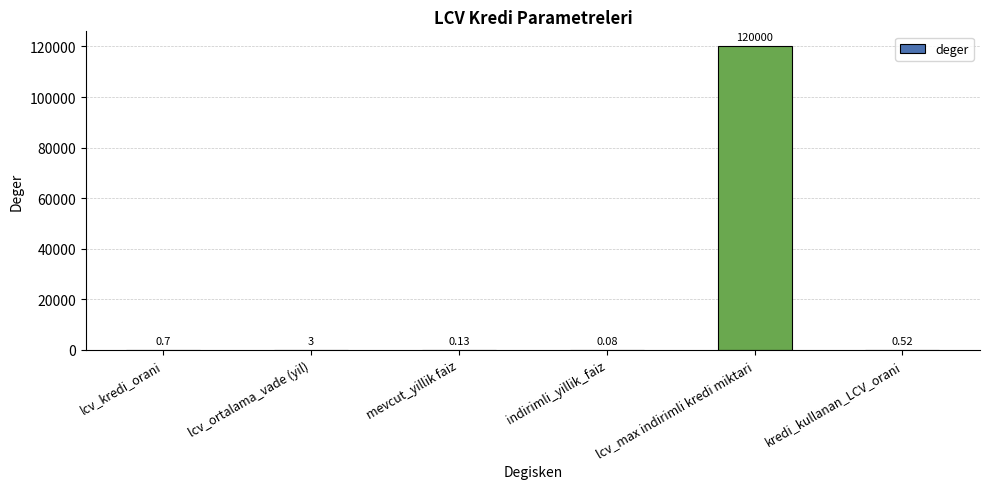

What is the average value?

20000.7